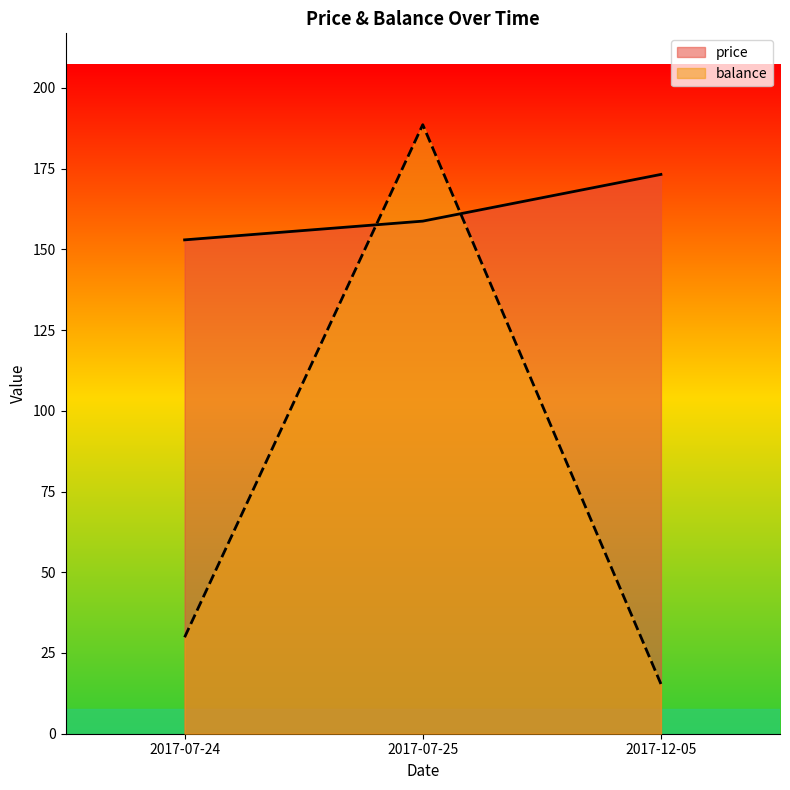

Which category has the lowest value in the price series?

2017-07-24